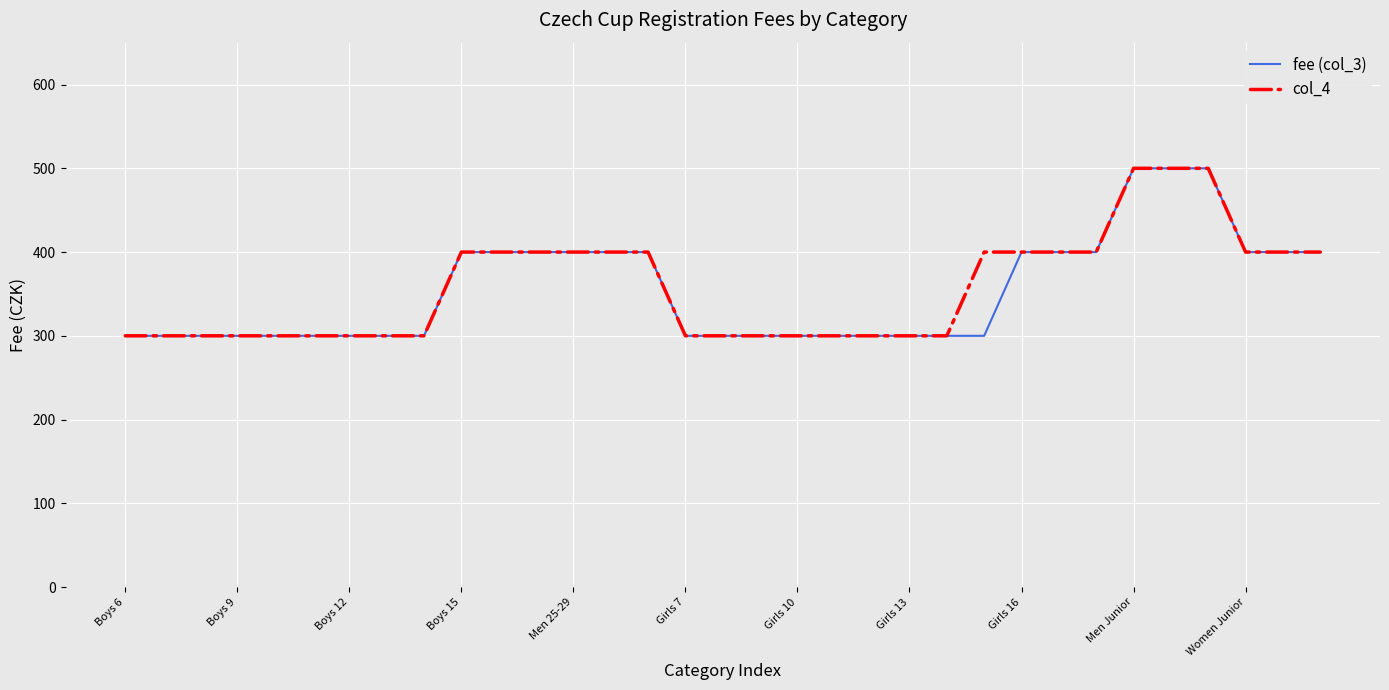

How many lines are shown in the chart?

2